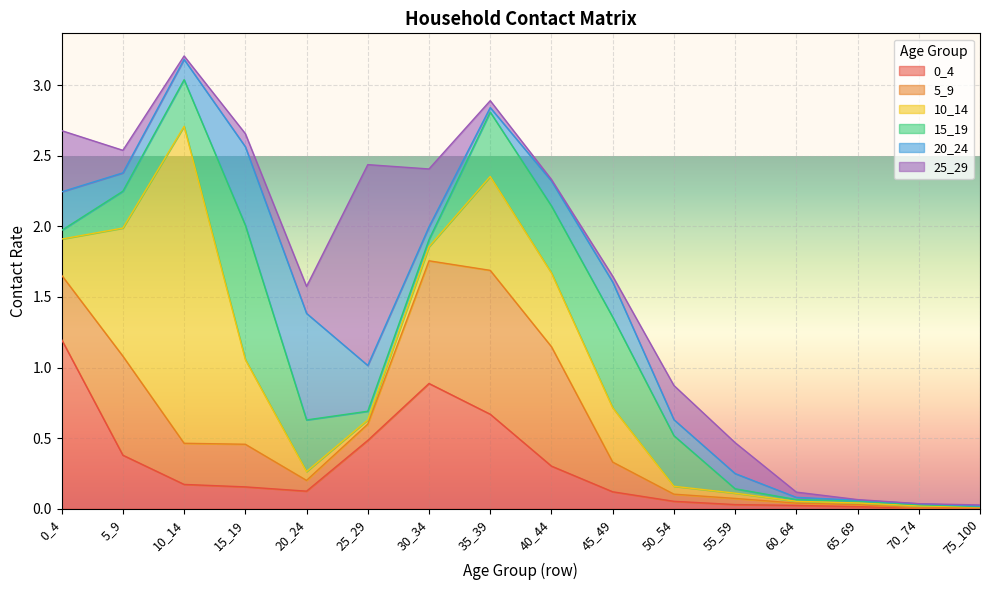

Which series has the largest total across all categories?

10_14